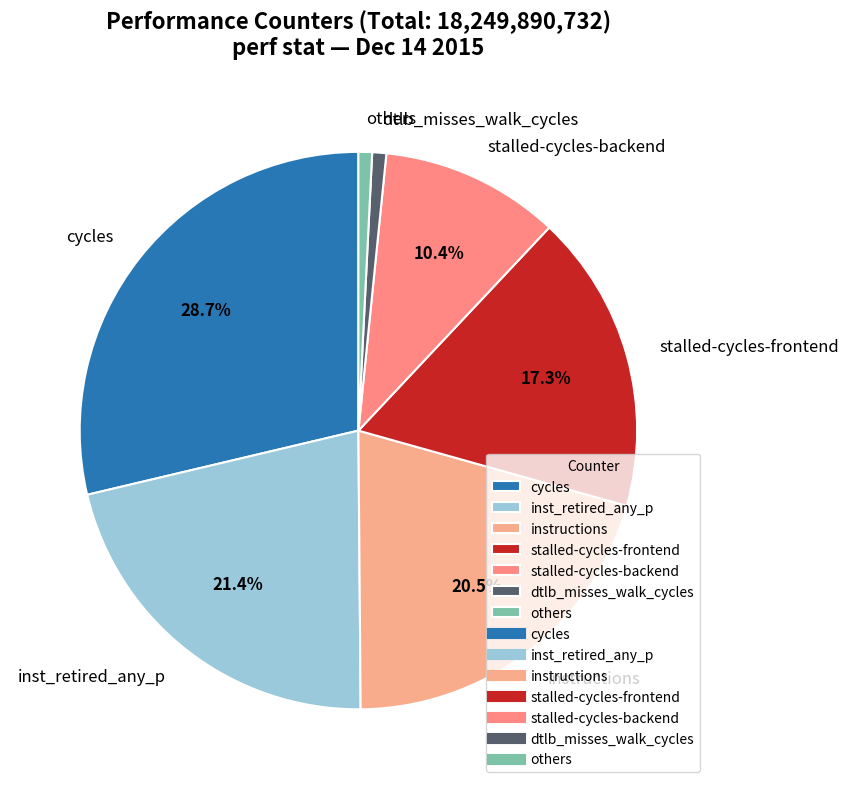

Does any single category account for the majority?

No